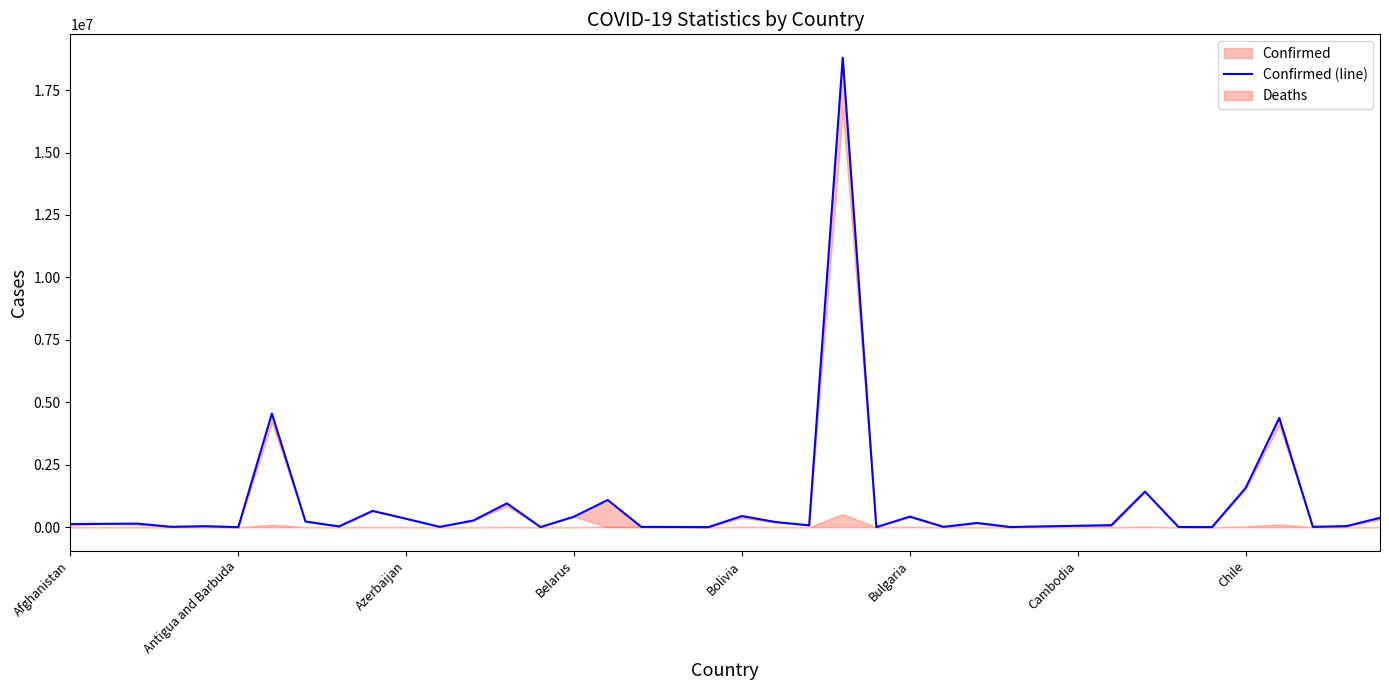

Which has a higher value, 30 or 36?

36